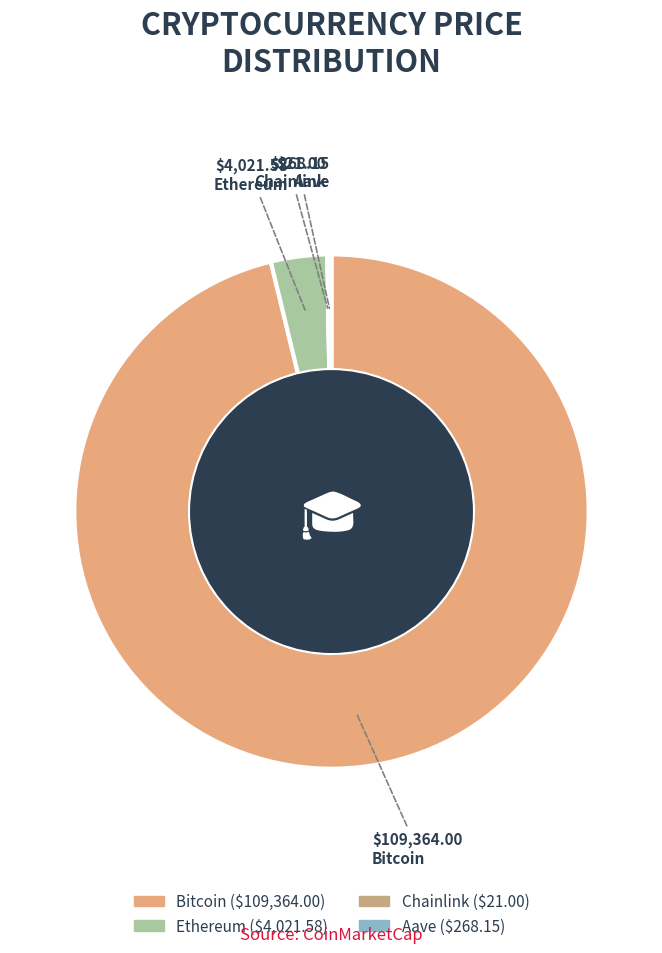

What is the change in value from Ethereum to Chainlink?

-4000.6